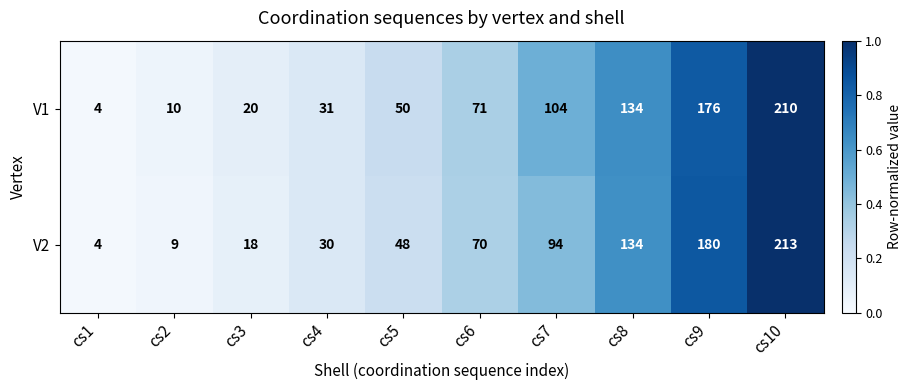

At which category is the sum across all series the highest?

cs10